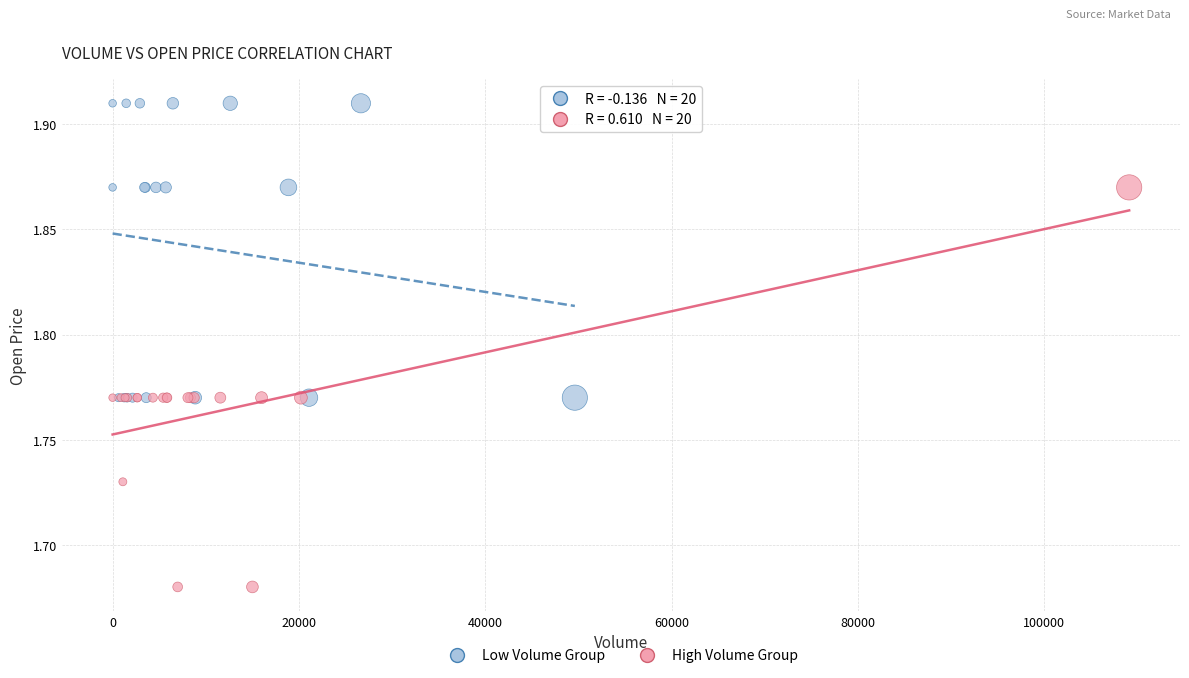

Which series reaches the minimum Y coordinate?

High Volume Group